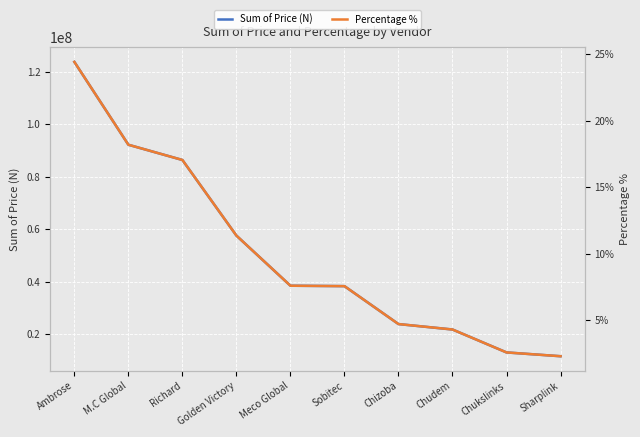

Is it true that Percentage % equals 0.1 at Sobitec?

False